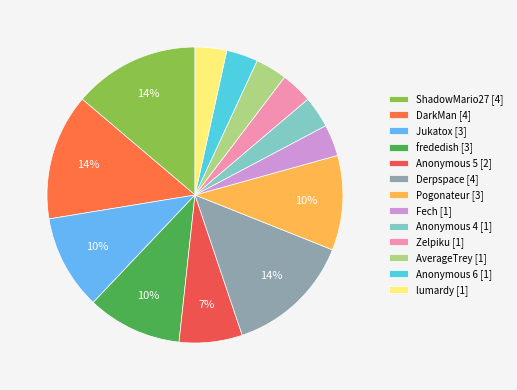

Combined, do Jukatox and lumardy account for over 50%?

No